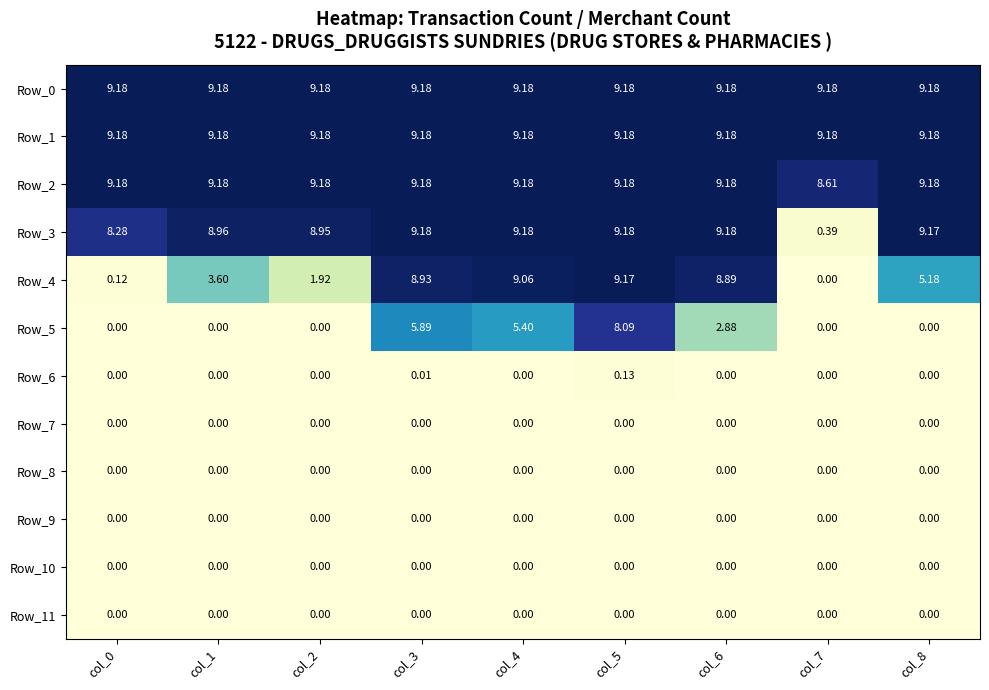

What is the total value across all series at col_7?

27.4